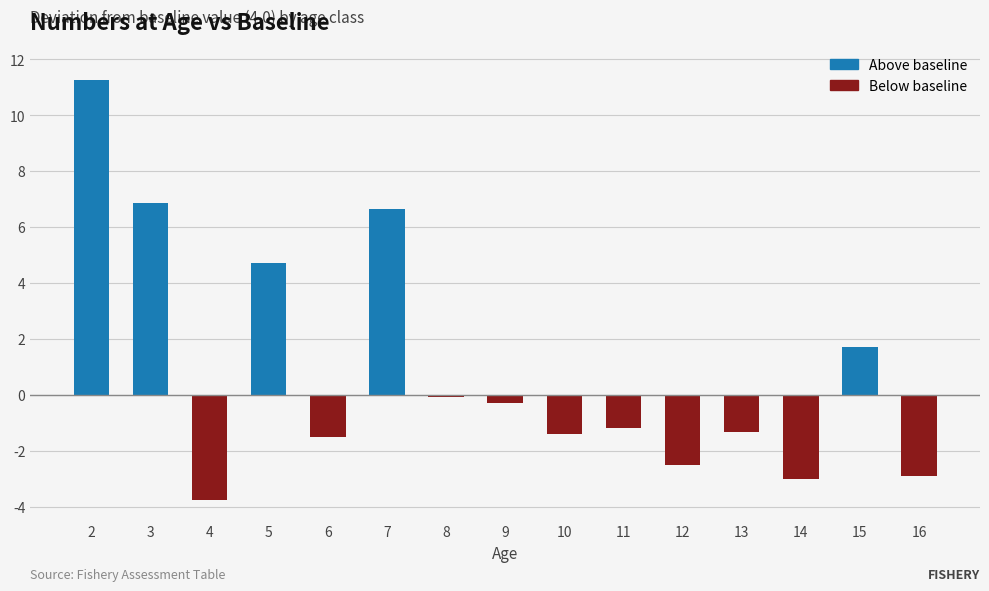

What is the difference between the values at 11 and 2?

12.4